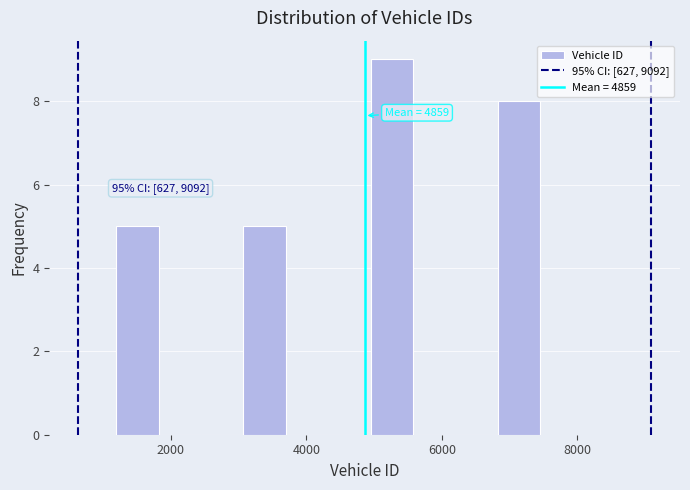

Read against the x-axis, roughly where is the centre of the tallest bar?

5200